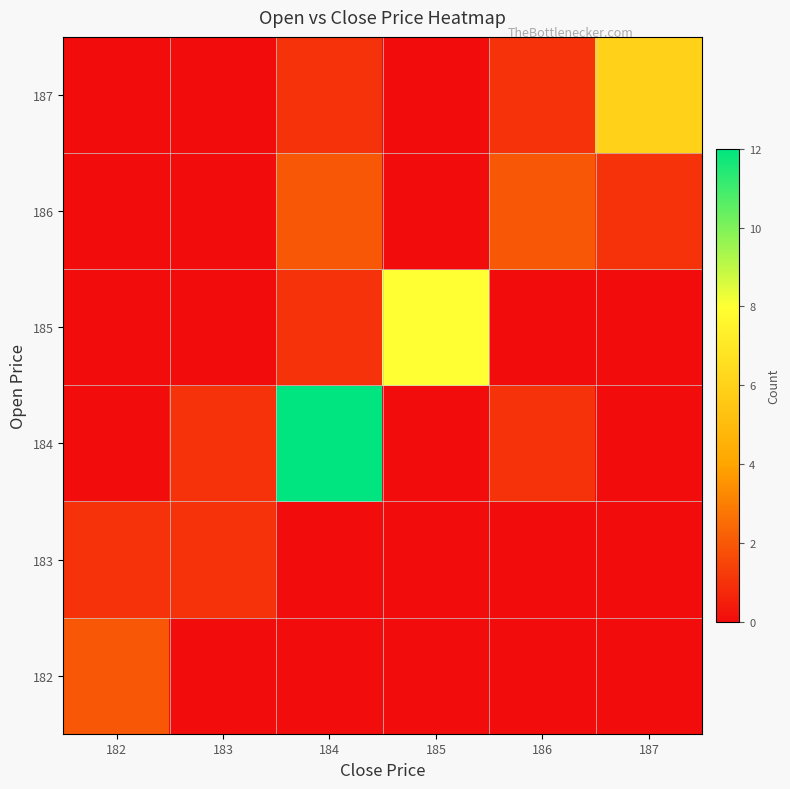

At 182, list the series in order from largest to smallest.

182, 183, 184, 185, 186, 187